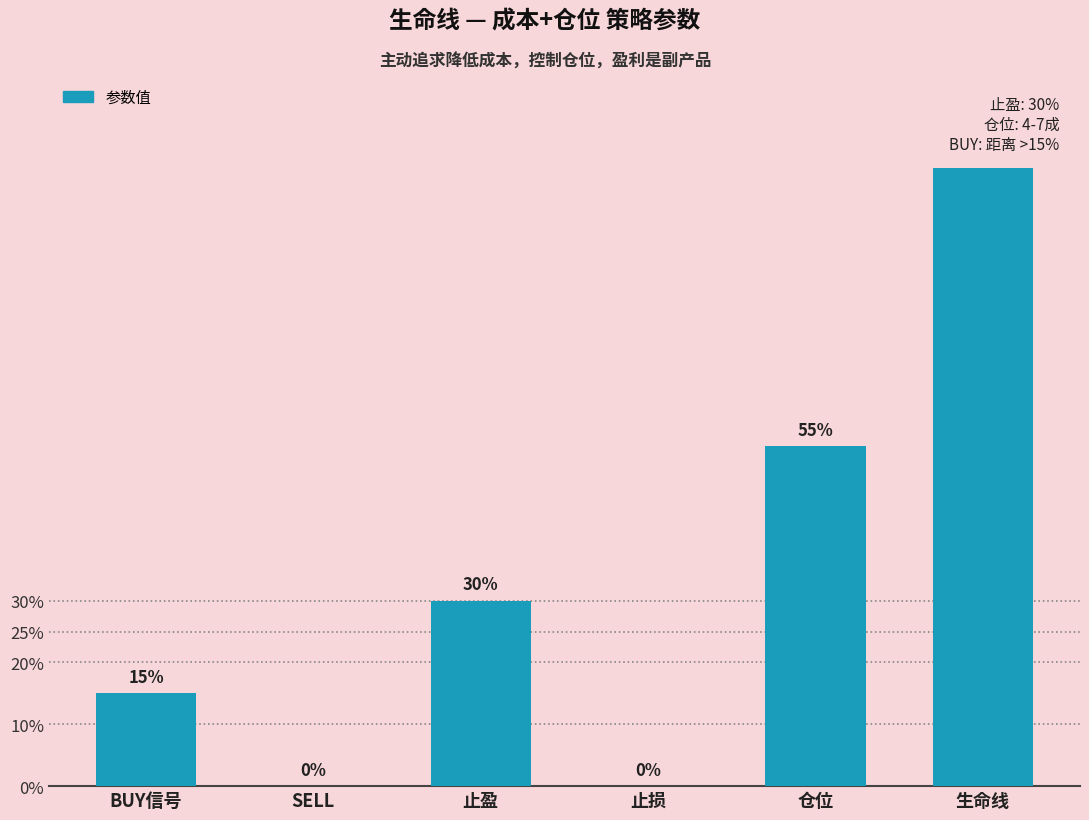

Count the number of categories in the chart.

6